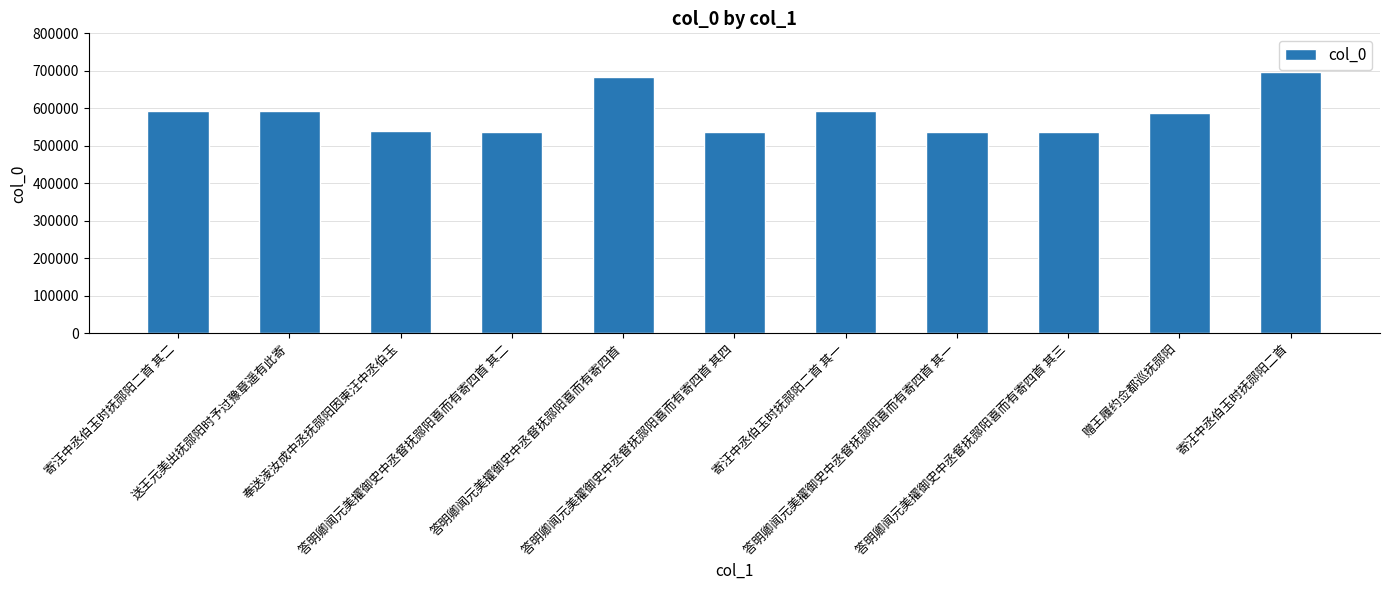

What is the difference between the maximum and second lowest values?

157707